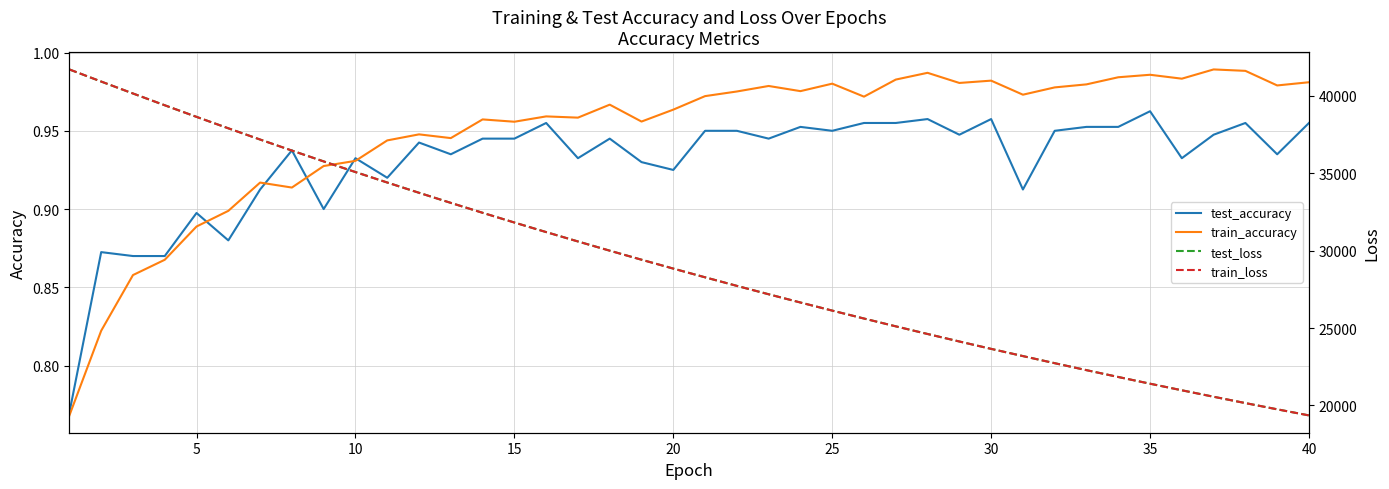

What is the value of the test_accuracy point at the 29th from the left?

0.9